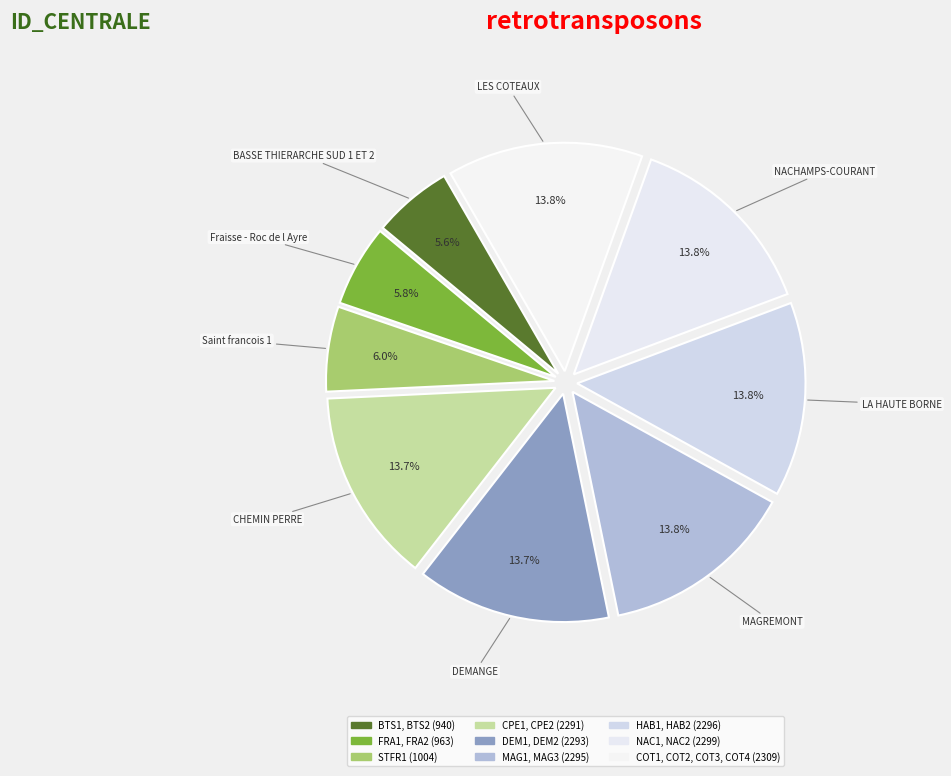

Which category has the biggest portion of the pie?

COT1, COT2, COT3, COT4